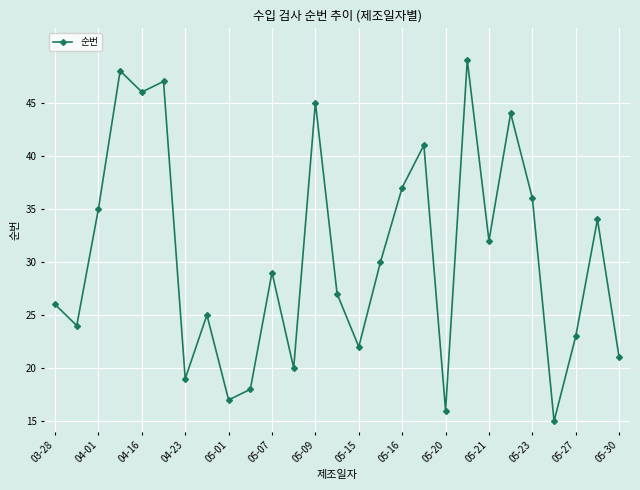

How many interior local valleys (lower than both neighbors) does the data have?

9